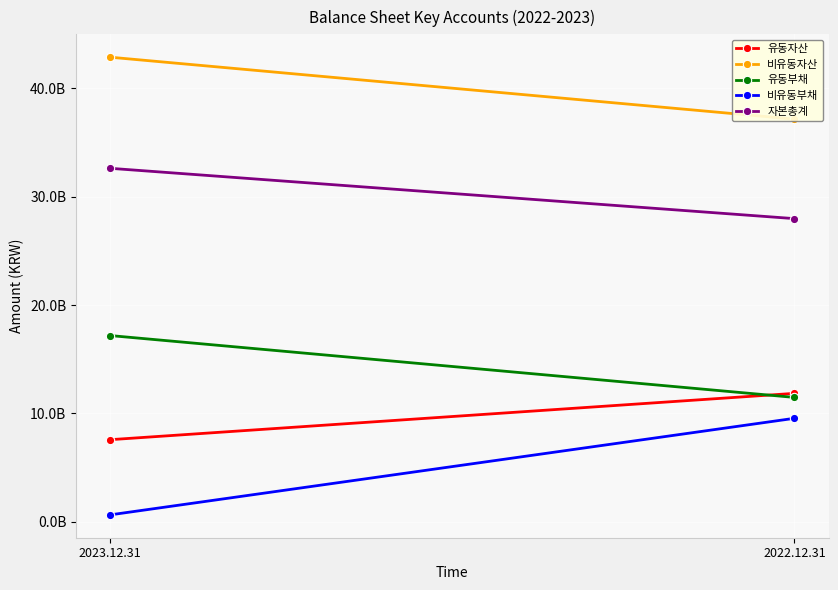

What is the spread (max minus min) of values at 2022.12.31?

27613099959